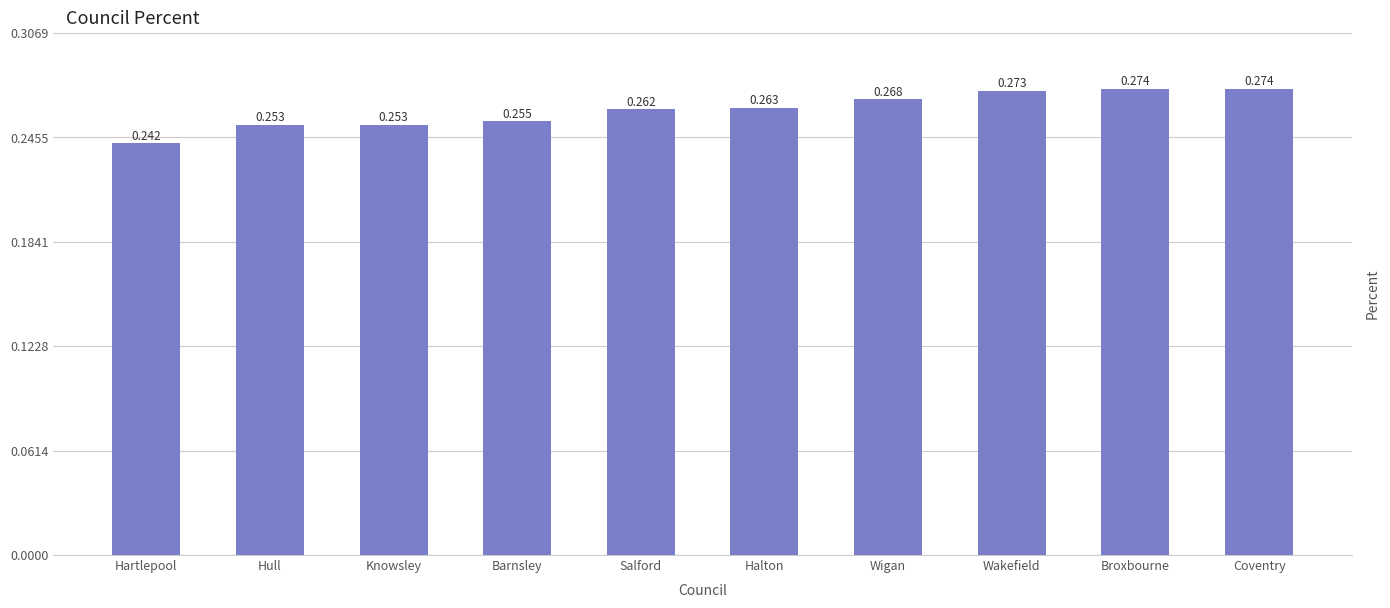

What is the label of the 1st bar from the left?

Hartlepool